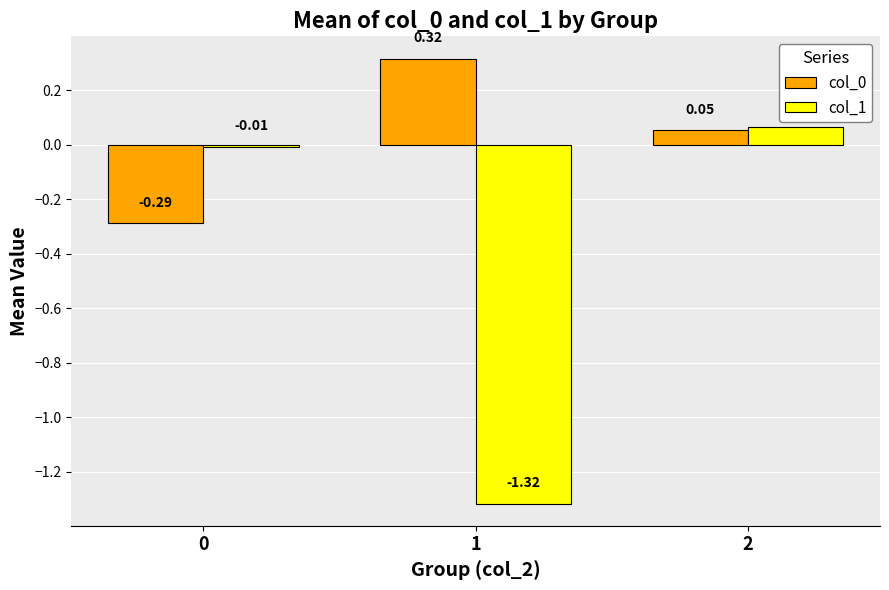

Which category has the highest value in the col_1 series?

2